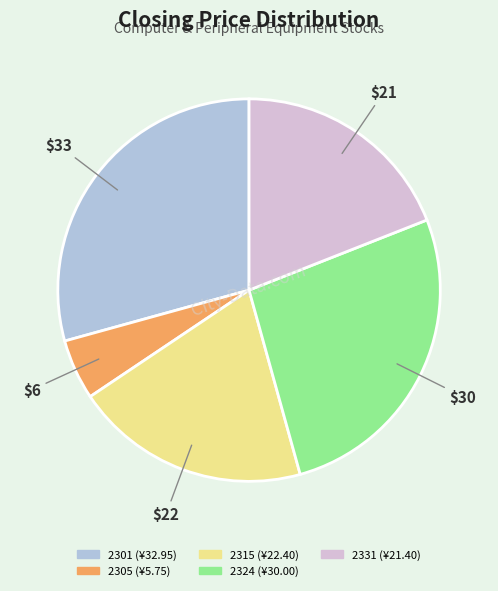

Is there any slice that represents more than half of the pie?

No